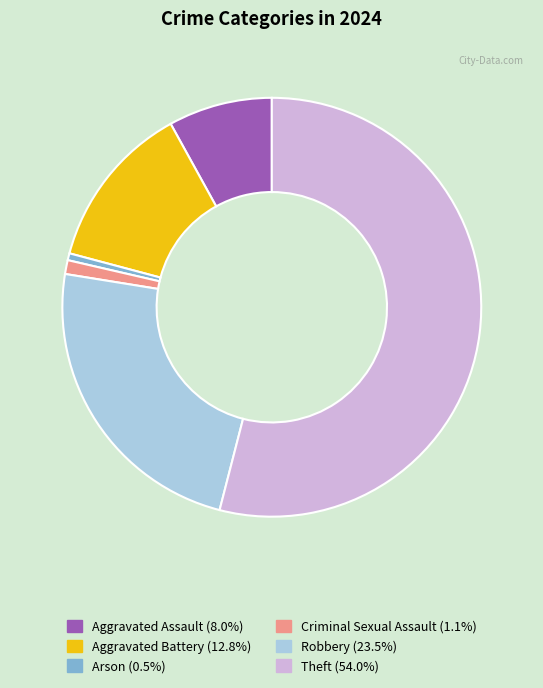

Is the sum of Criminal Sexual Assault (1.1%) and Arson (0.5%) greater than half?

No